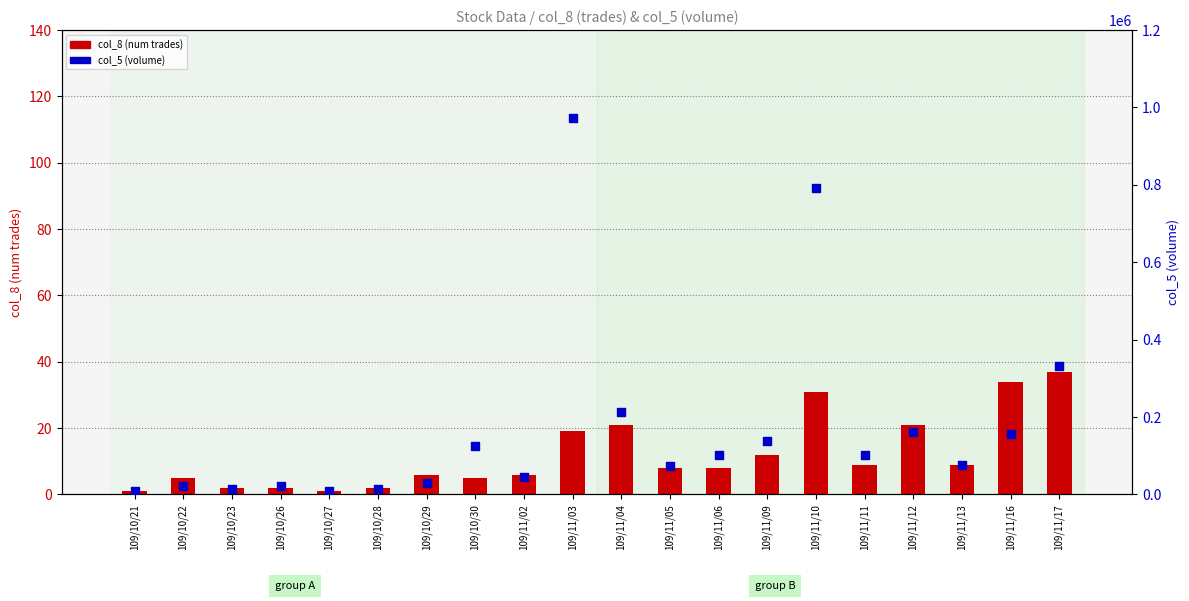

Which series reaches the minimum Y coordinate?

col_8 (num trades)